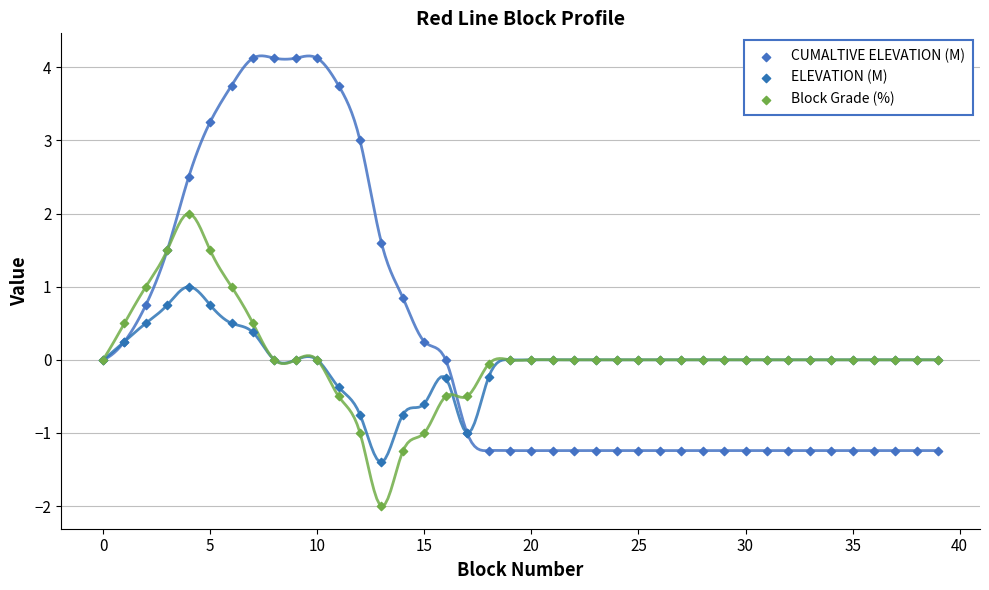

Which series has the largest Y range (max minus min)?

CUMALTIVE ELEVATION (M)